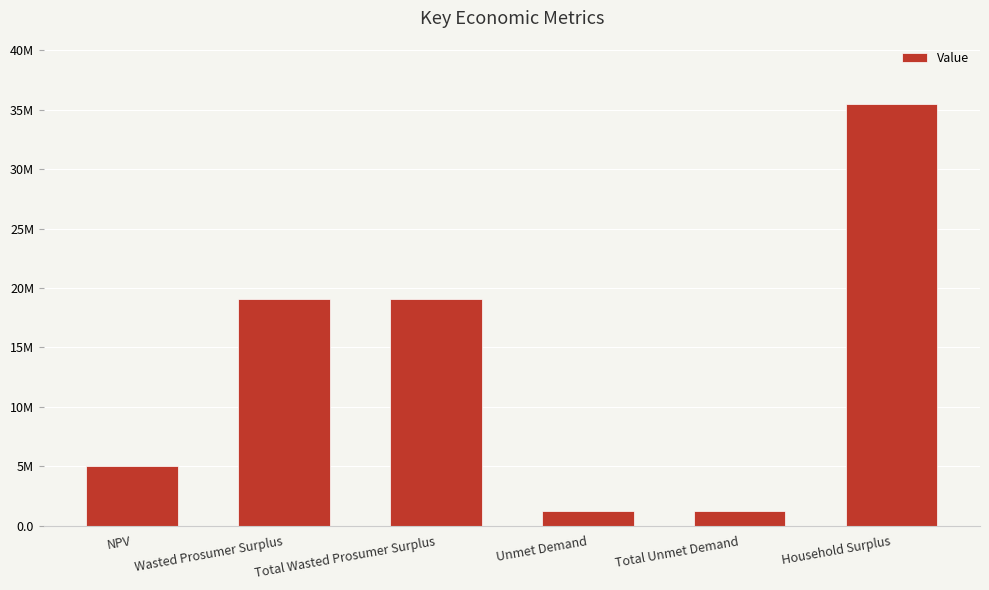

What position from the left is Total Wasted Prosumer Surplus?

3